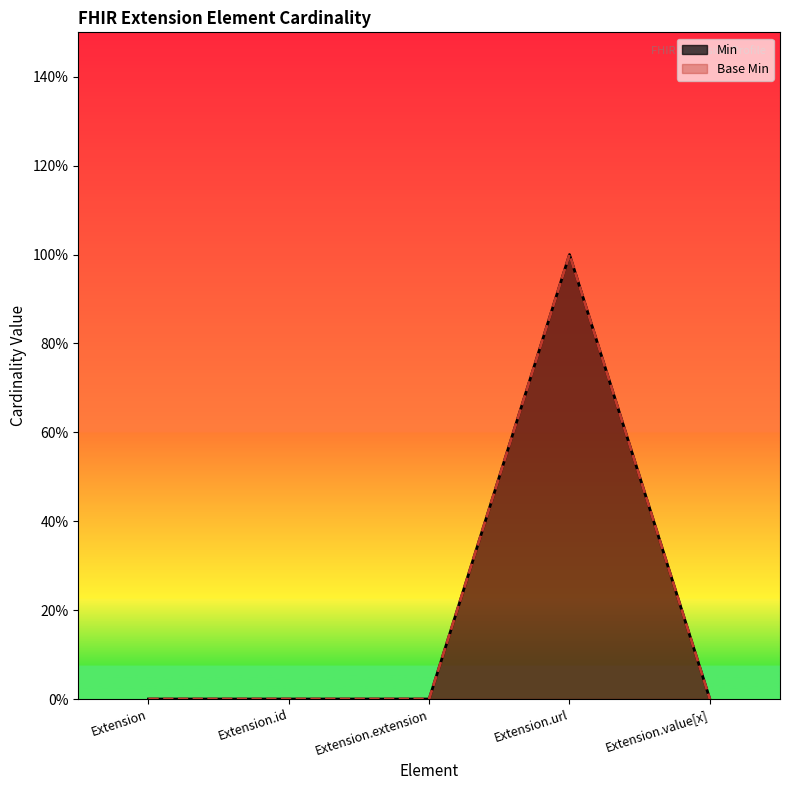

How many values in Min are above zero?

1